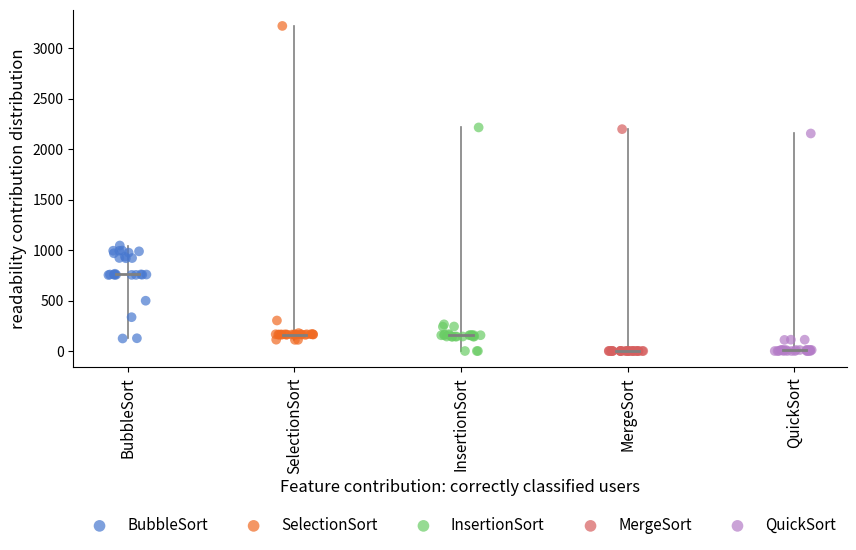

Which series contains the highest Y value?

SelectionSort